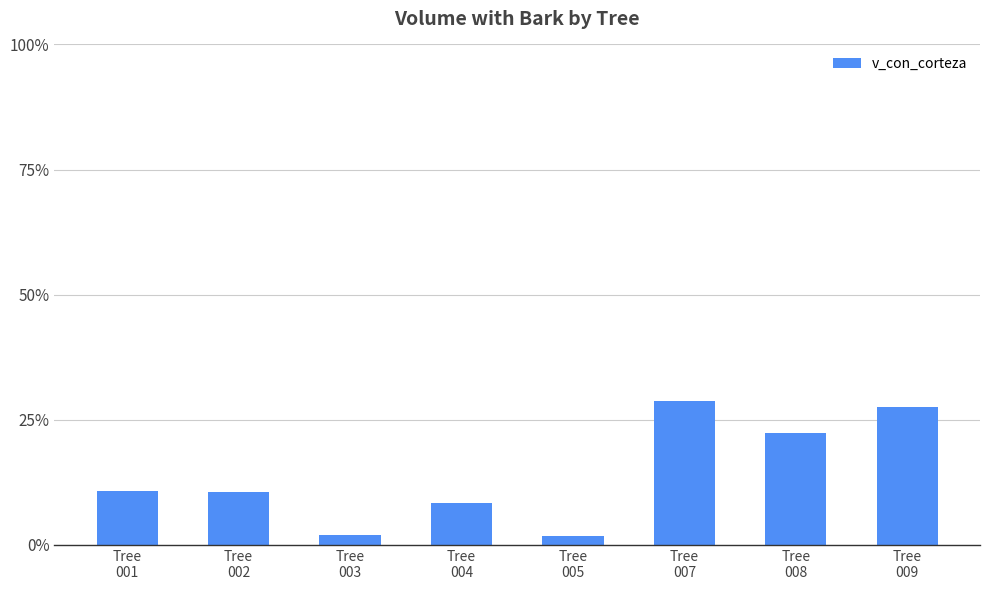

At which category does the chart reach its minimum across all series?

Tree
005